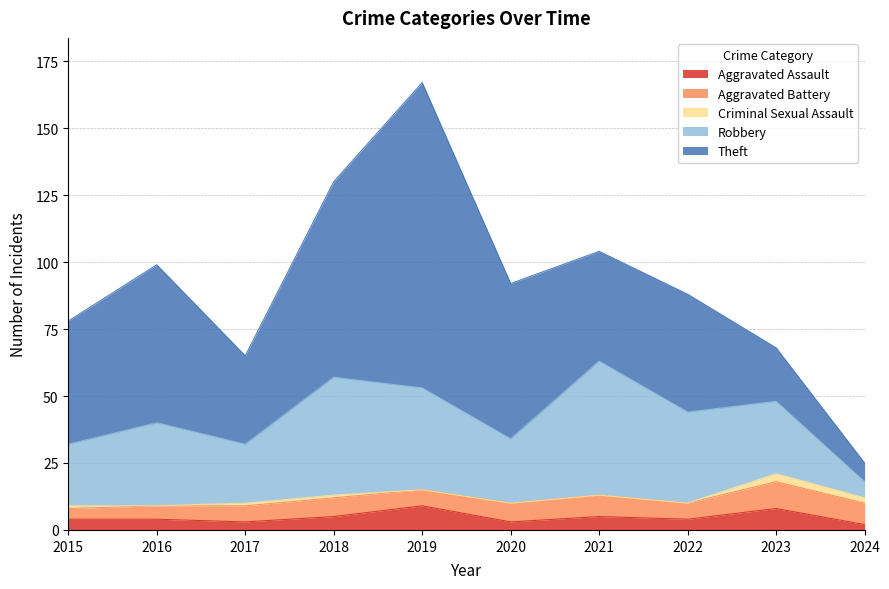

How many data points in Robbery are above 31?

4